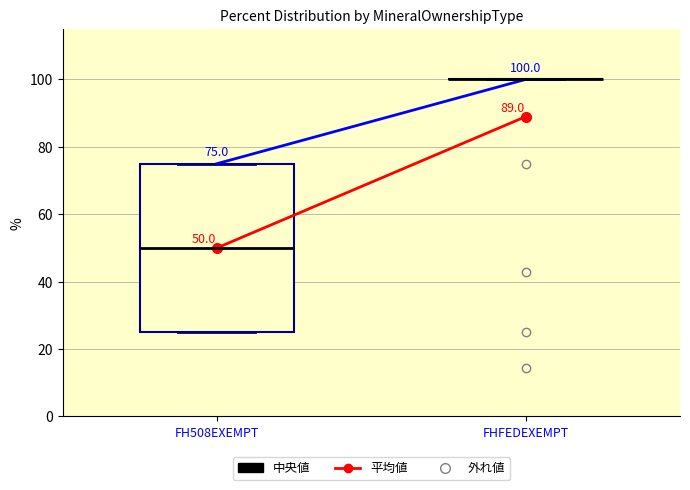

Which box is the tallest, from its lower edge to its upper edge?

FH508EXEMPT